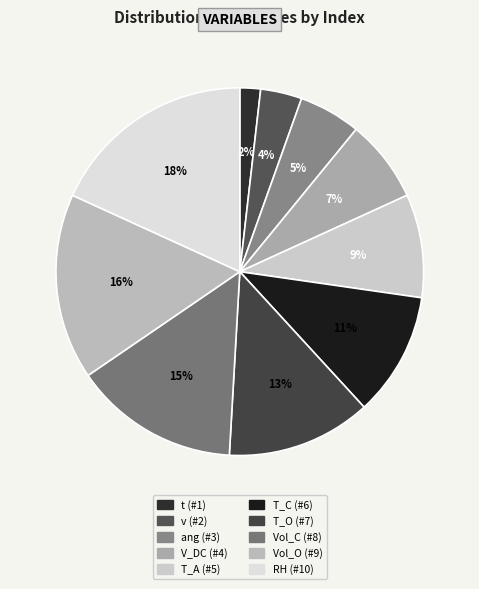

Combined, what portion of the pie is Vol_O and V_DC?

23.6%